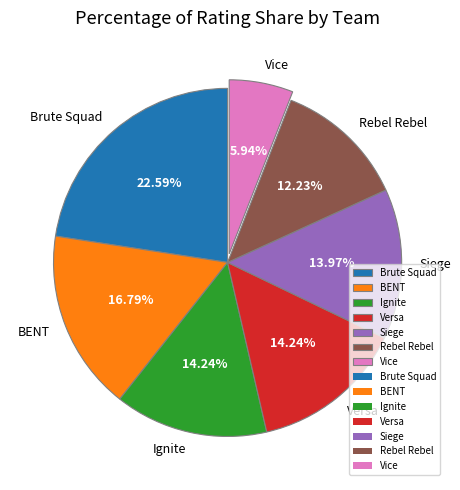

How many slices are in this pie chart?

7